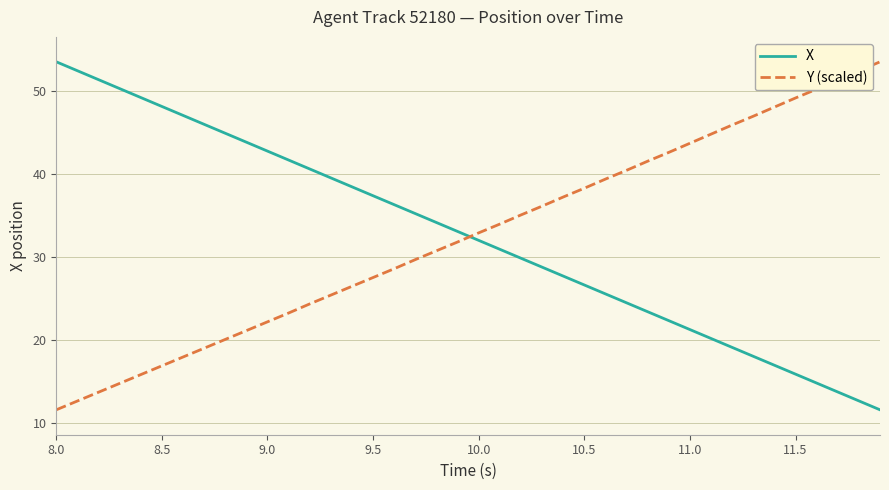

What is the maximum value shown in the chart?

53.5